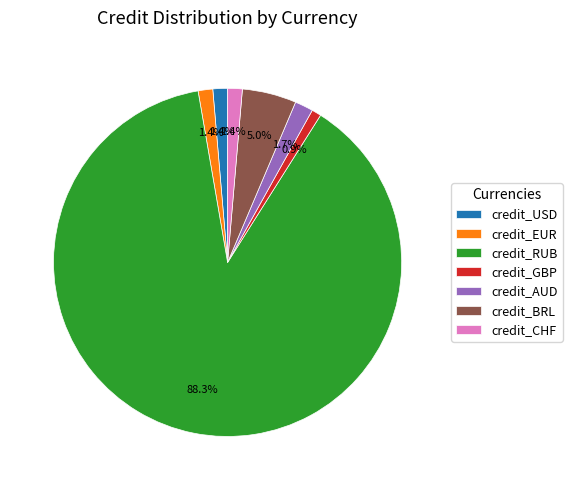

How much of the chart is everything except credit_CHF?

98.6%